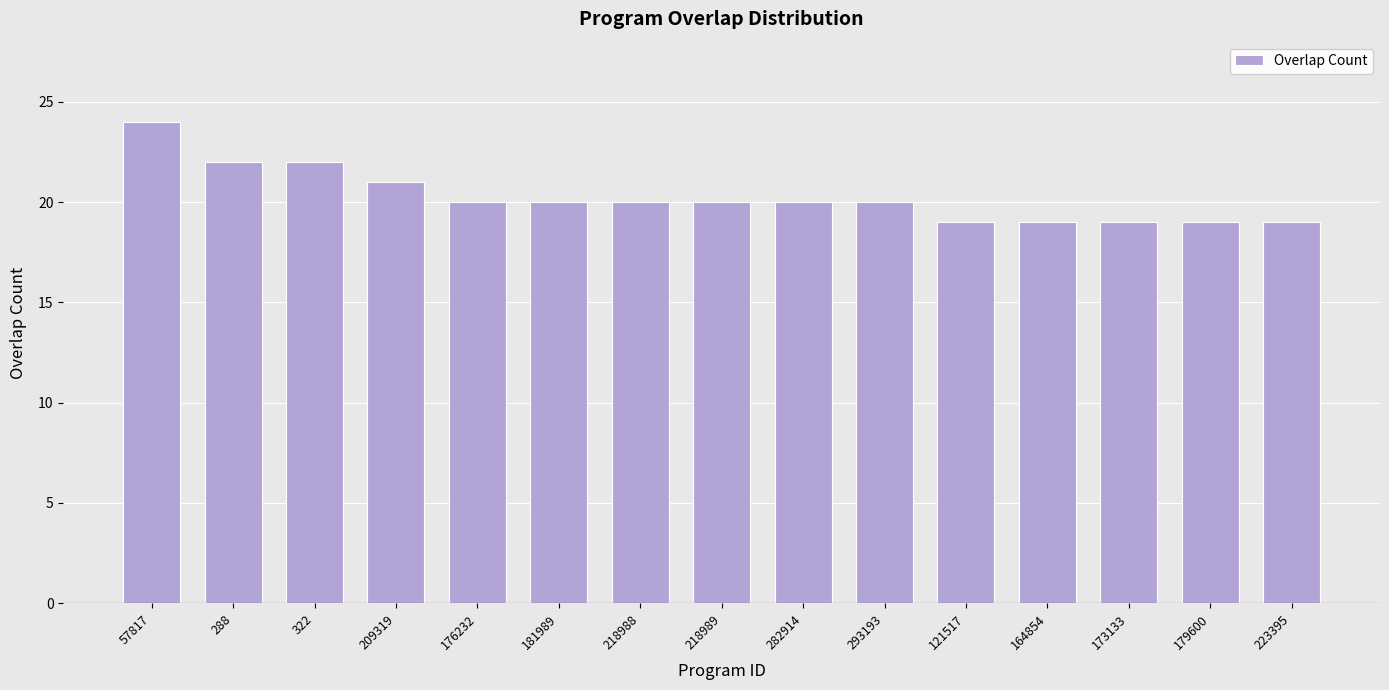

What is the value of the 13th bar from the left?

19